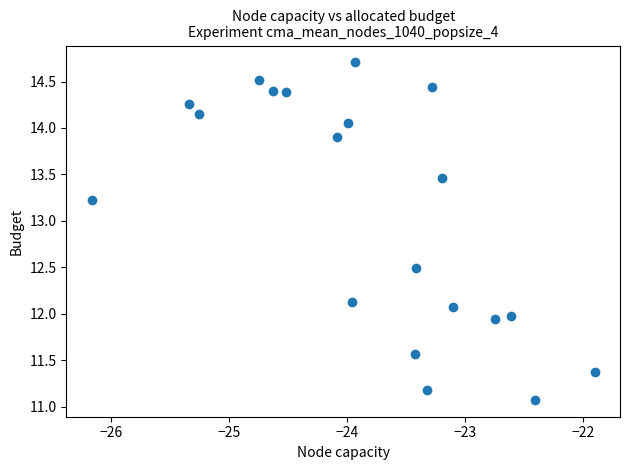

What is the range of X values (max minus min)?

4.3